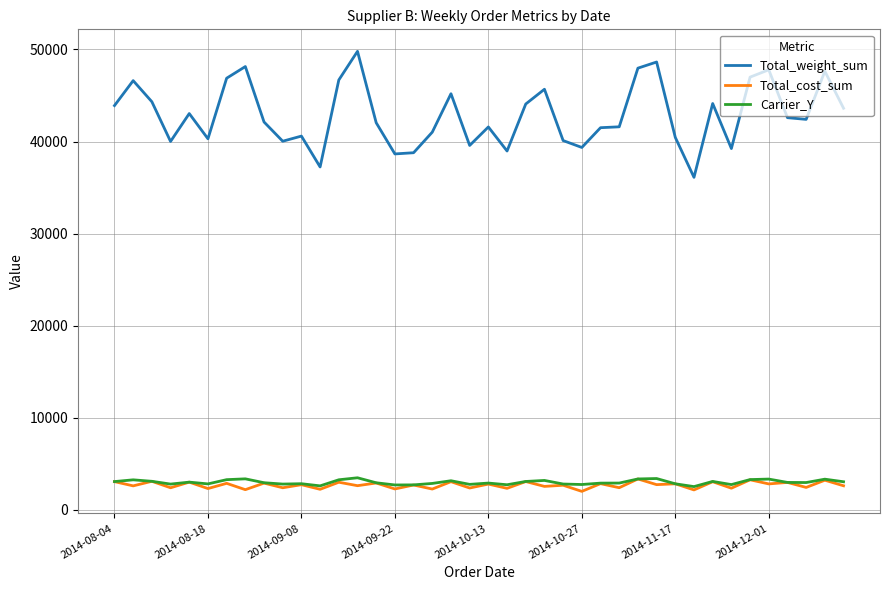

True or false: Total_weight_sum and Carrier_Y cross at least once.

False